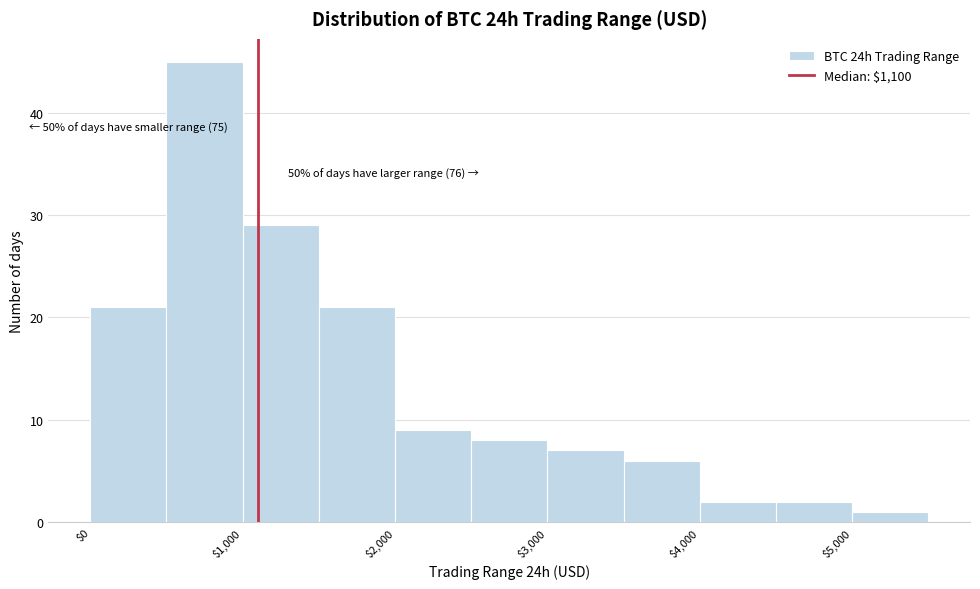

Over which range of the x-axis is the bar tallest?

500 to 1000